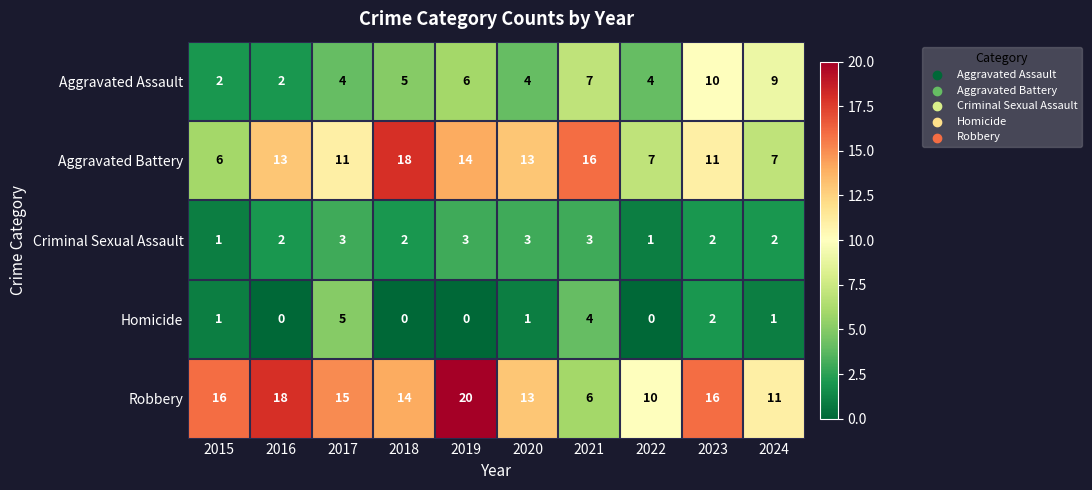

What is the sum of all Aggravated Assault values?

53